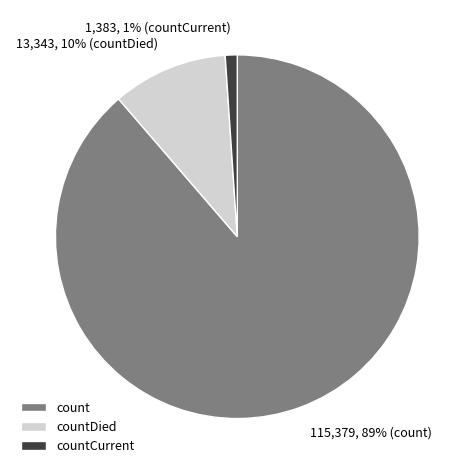

The count slice represents 89% of the pie. True or false?

True